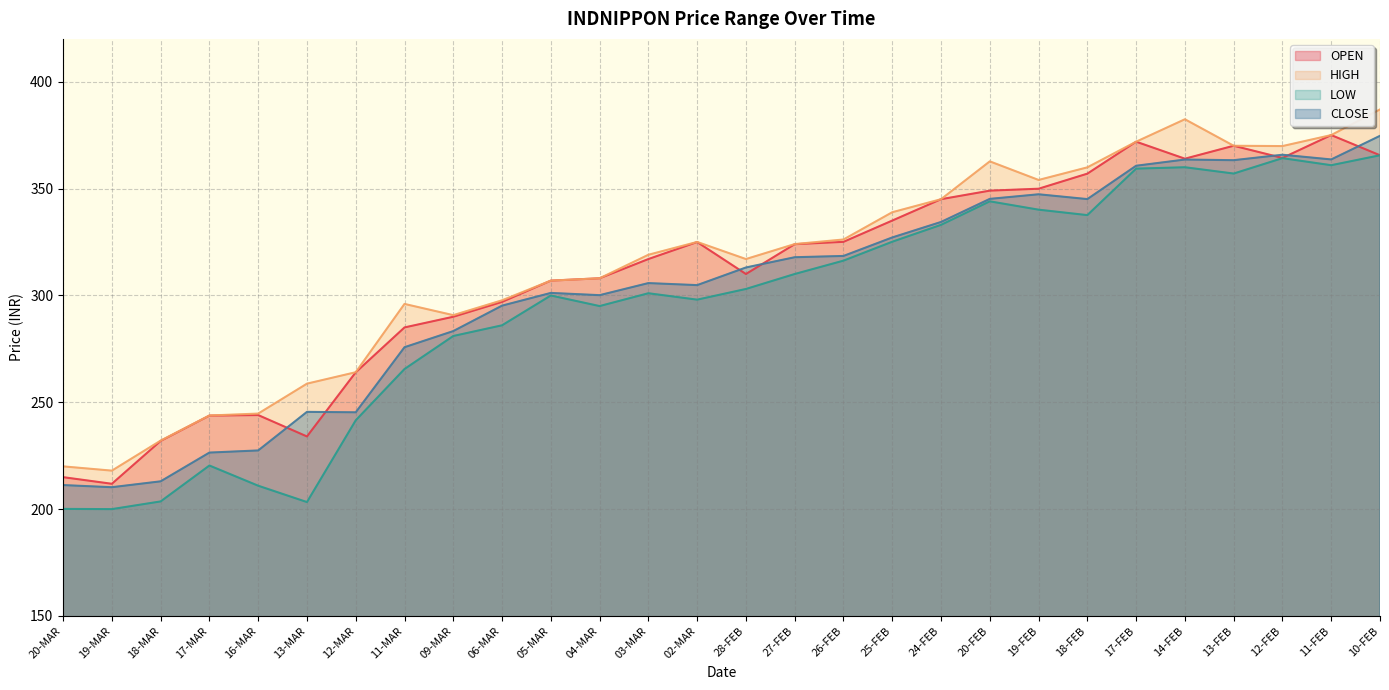

The value of OPEN at 12-FEB is 364.3. True or false?

True